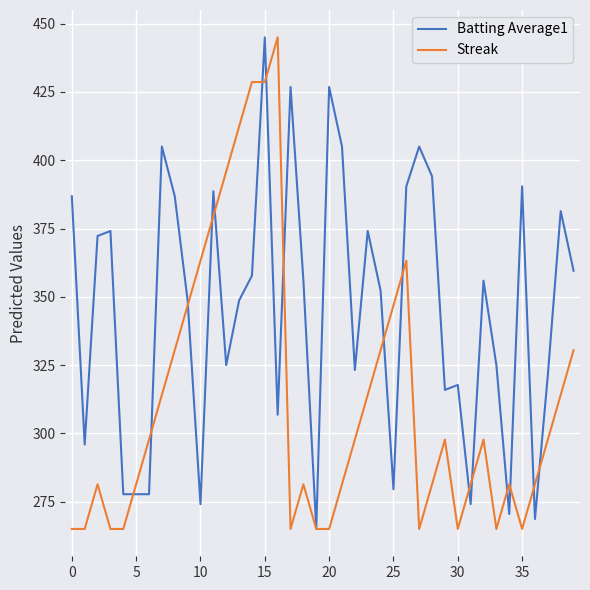

List the series in order of their overall mean, highest first.

Batting Average1, Streak